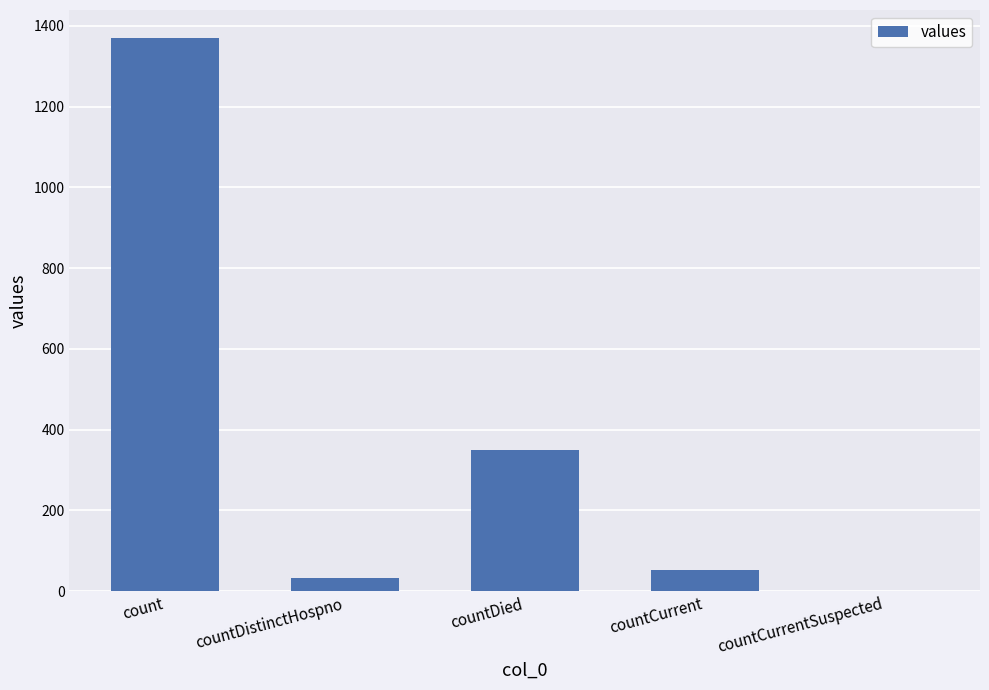

What is the sum of all values?

1805